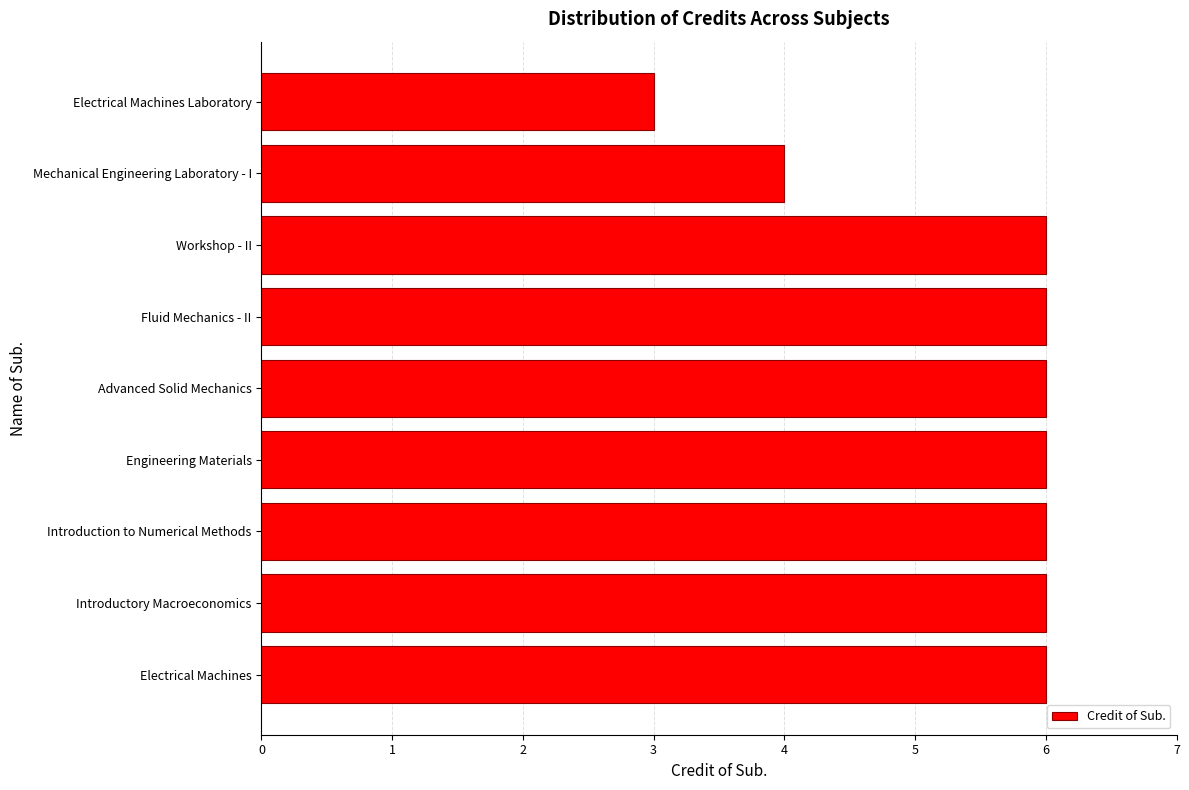

What is the maximum value shown in the chart?

6